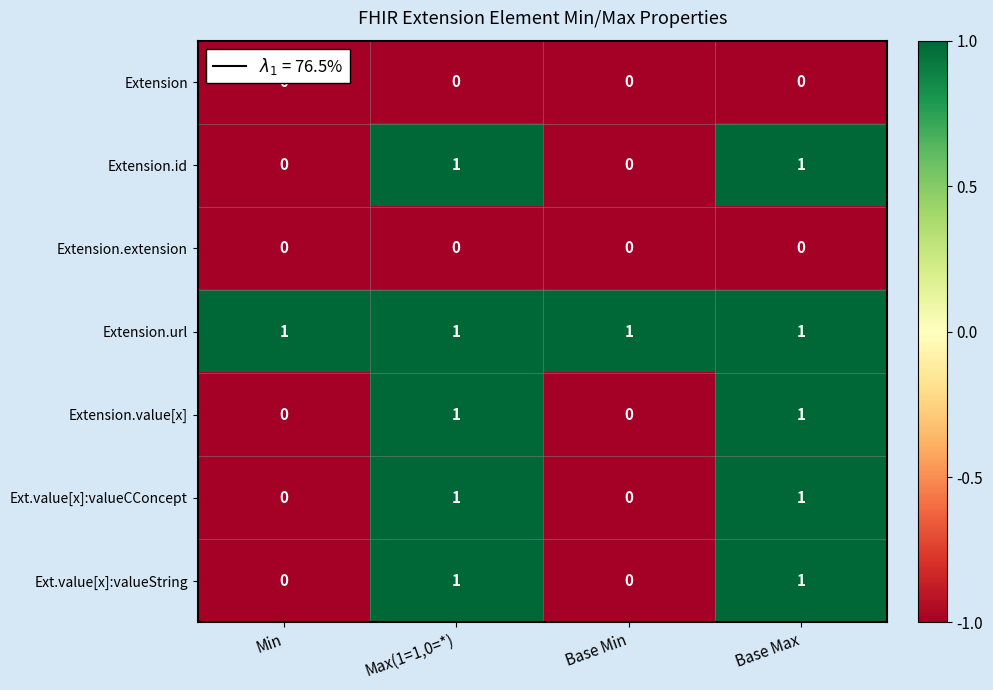

At how many categories does at least one series exceed 0?

4